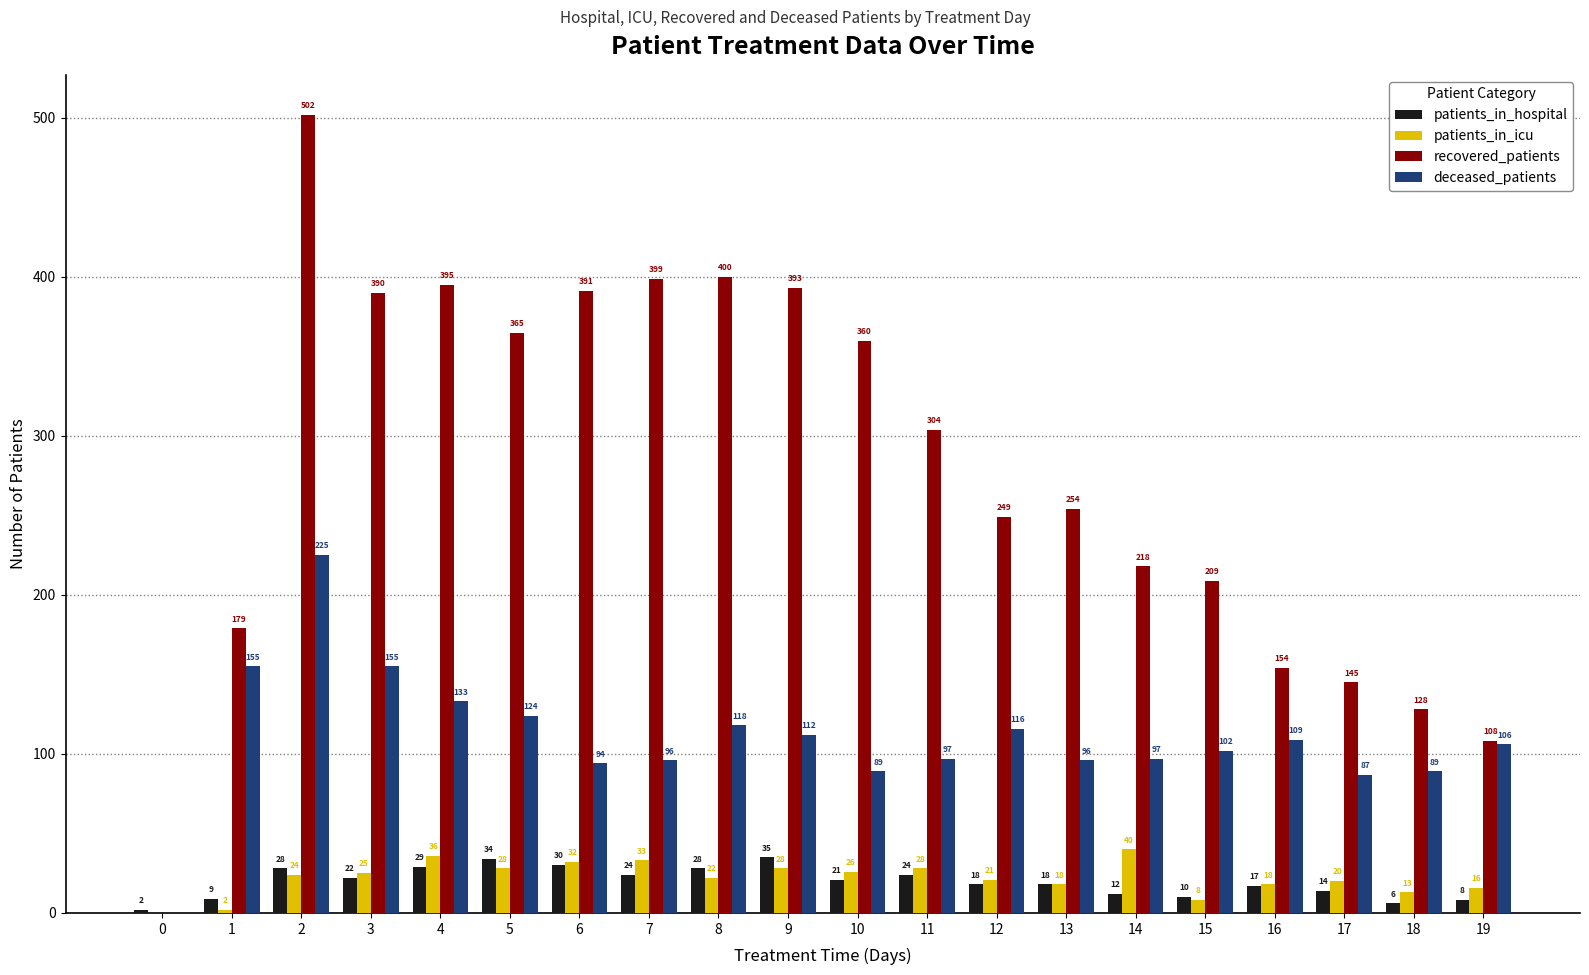

What is the difference between the deceased_patients values at 16 and 5?

15